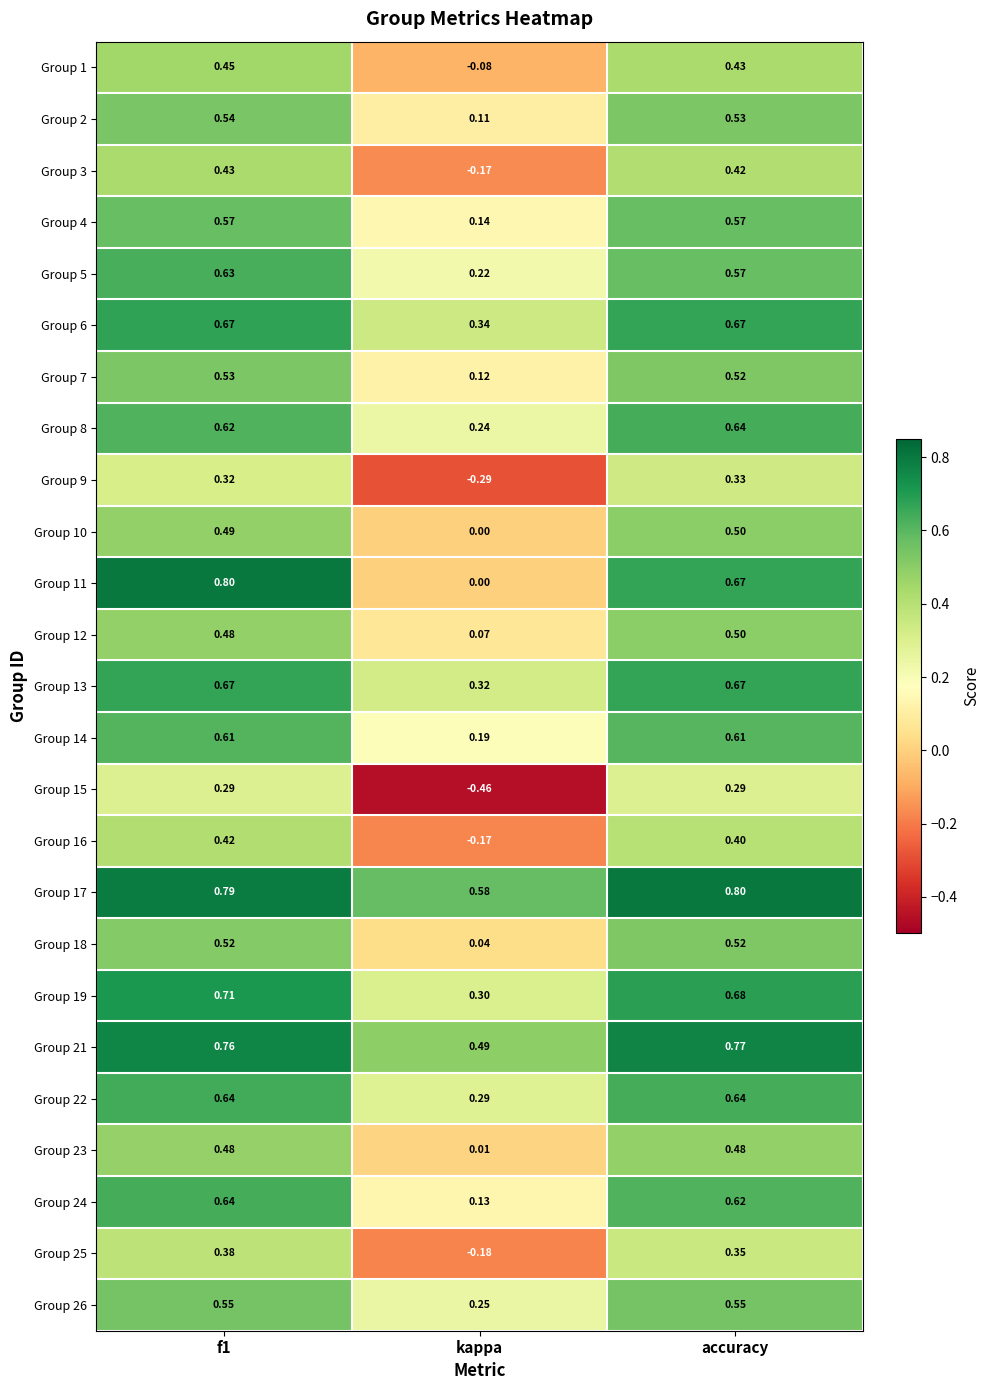

At which label is Group 26 closest to 0?

kappa